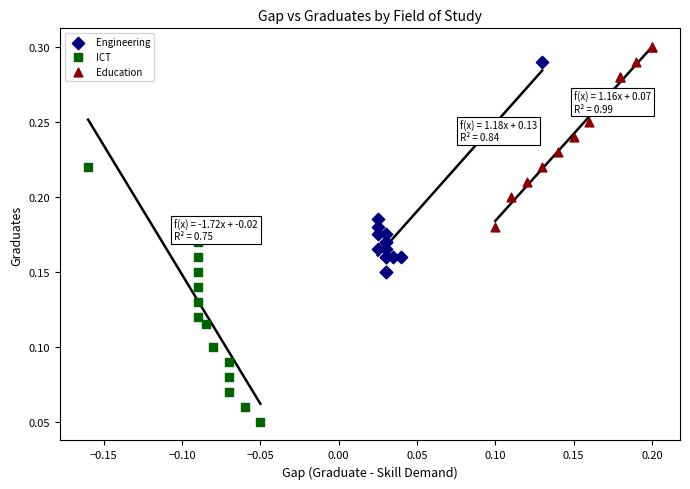

Which series contains the lowest Y value?

ICT